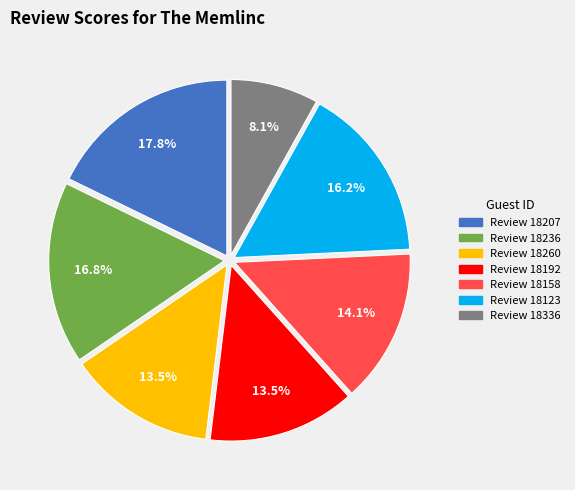

Is there a majority slice in this chart?

No